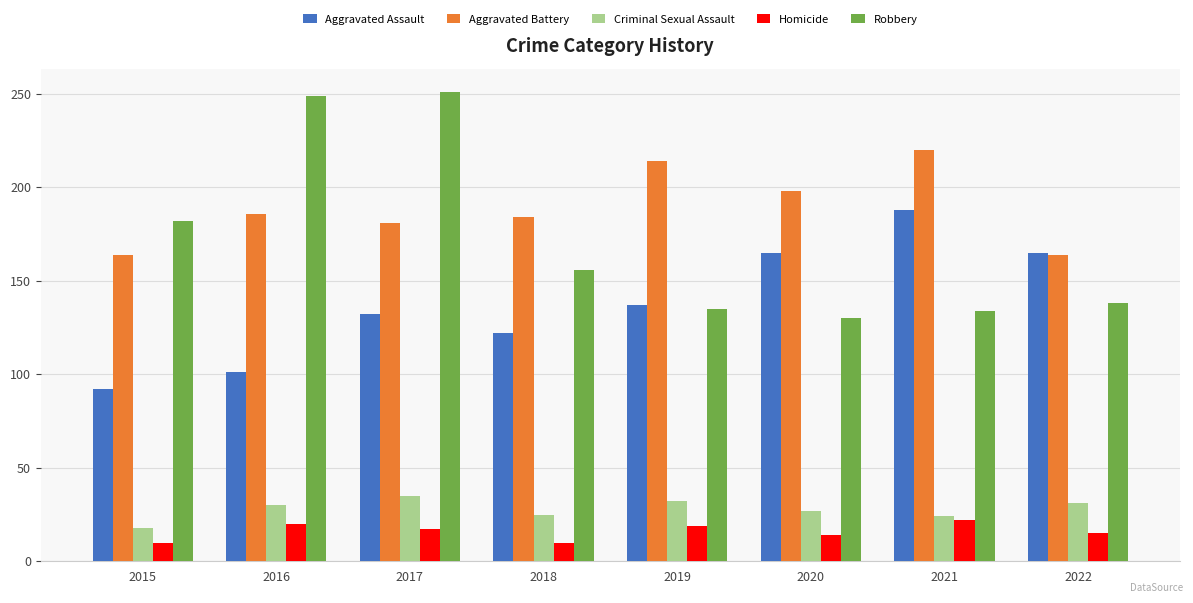

What is the difference between the maximum and minimum values in the Criminal Sexual Assault series?

17